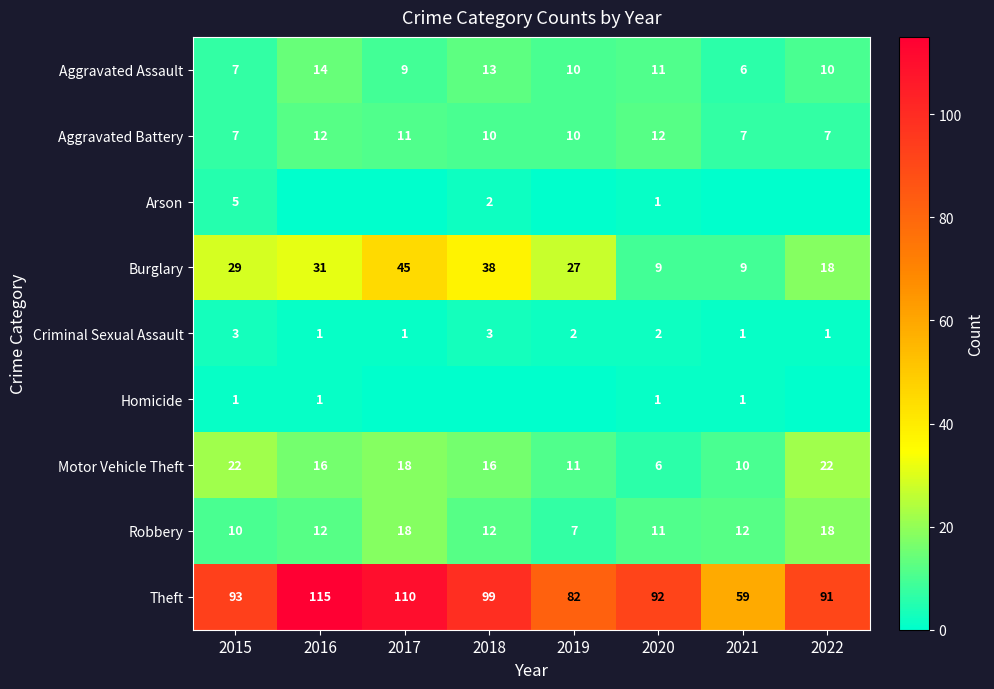

Which has a higher value, 2017 or 2016?

2016